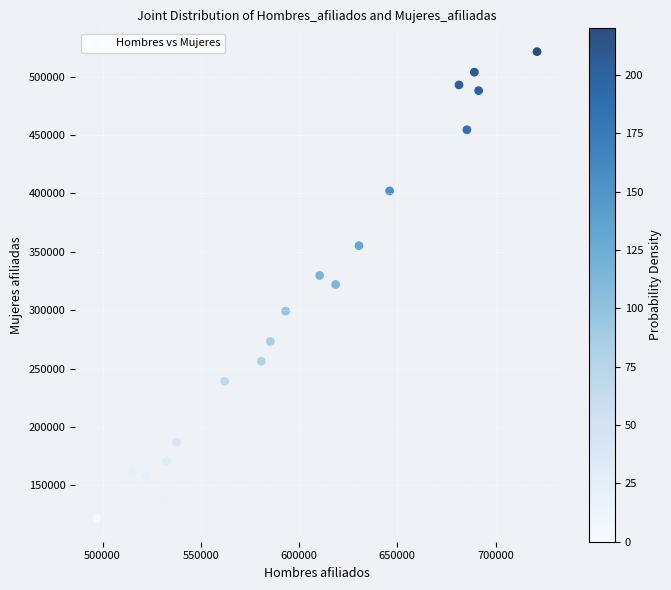

What is the range of X values (max minus min)?

223839